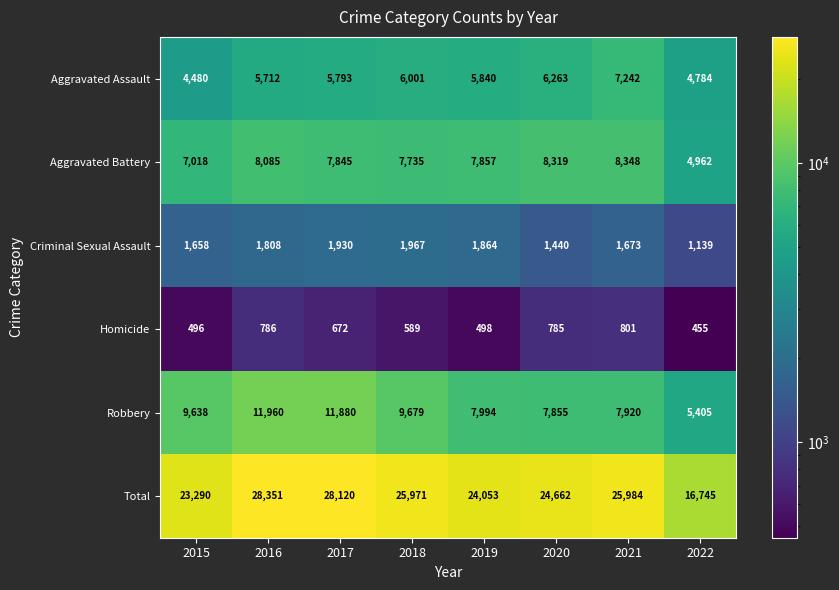

How many categories are shown in the chart?

8